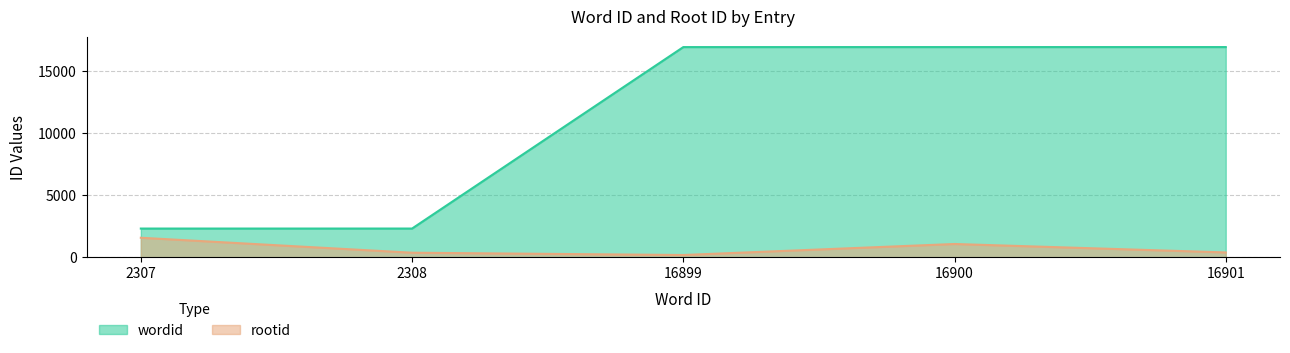

What is the value of the wordid point at the 4th from the left?

16900